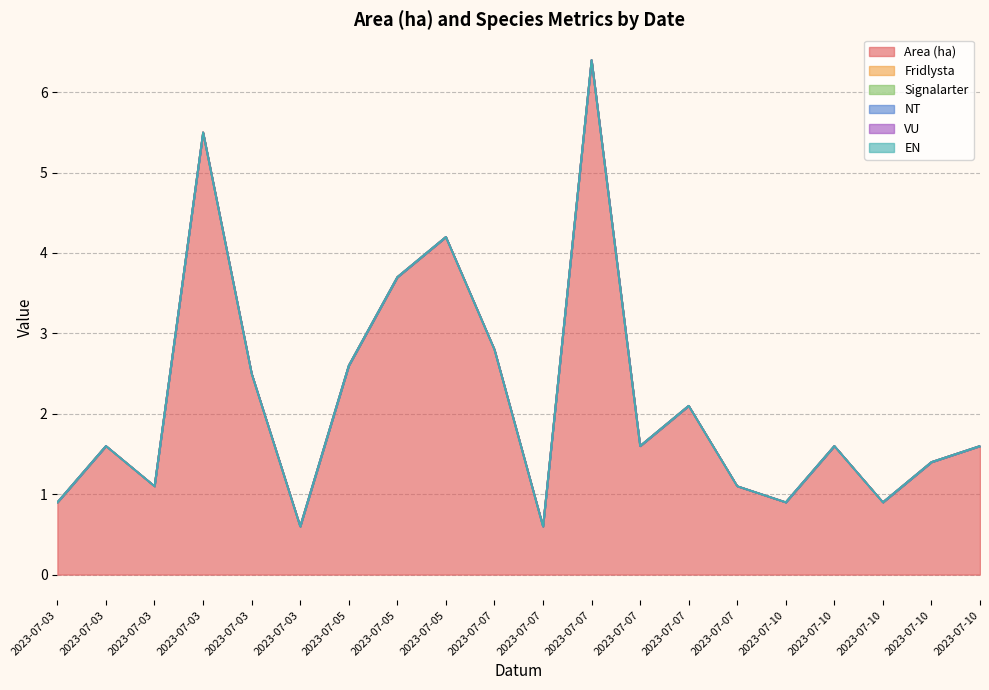

At 2023-07-07, list the series in order from largest to smallest.

Area (ha), Fridlysta, Signalarter, NT, VU, EN